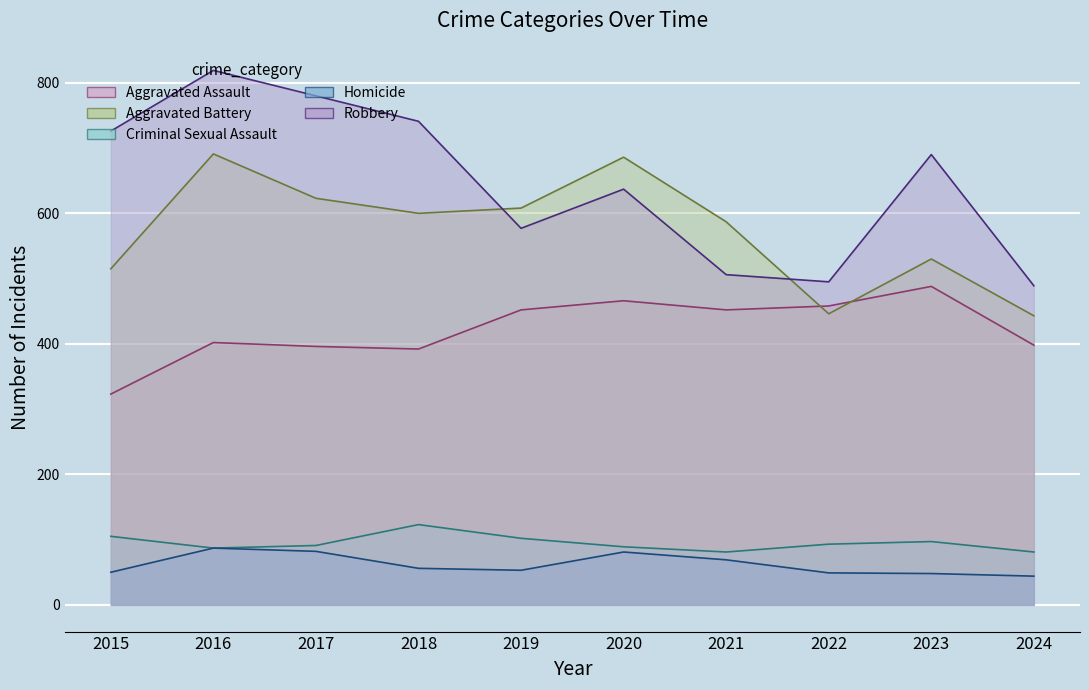

Rank the series at 2016 from highest to lowest value.

Robbery, Aggravated Battery, Aggravated Assault, Criminal Sexual Assault, Homicide